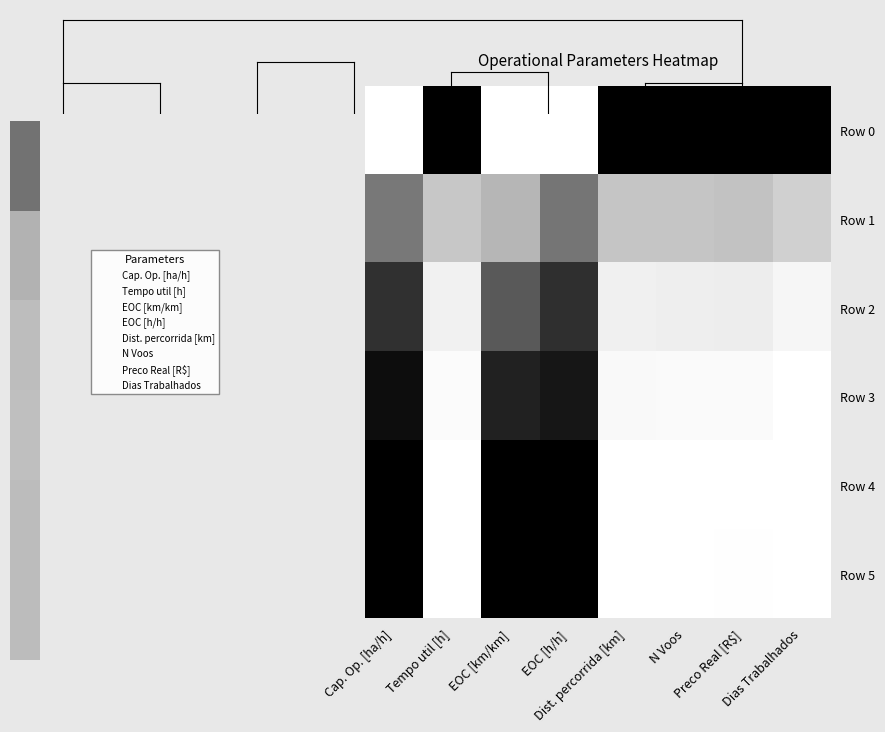

Reading left to right, what are all the values shown in this chart?

Row 0: Cap. Op. [ha/h]=0.0	Tempo util [h]=1.0	EOC [km/km]=0.0	EOC [h/h]=0.0	Dist. percorrida [km]=1.0	N Voos=1.0	Preco Real [R$]=1.0	Dias Trabalhados=1.0
Row 1: Cap. Op. [ha/h]=0.6	Tempo util [h]=0.3	EOC [km/km]=0.4	EOC [h/h]=0.6	Dist. percorrida [km]=0.3	N Voos=0.3	Preco Real [R$]=0.4	Dias Trabalhados=0.3
Row 2: Cap. Op. [ha/h]=0.8	Tempo util [h]=0.1	EOC [km/km]=0.7	EOC [h/h]=0.8	Dist. percorrida [km]=0.1	N Voos=0.1	Preco Real [R$]=0.1	Dias Trabalhados=0.1
Row 3: Cap. Op. [ha/h]=0.9	Tempo util [h]=0.0	EOC [km/km]=0.9	EOC [h/h]=0.9	Dist. percorrida [km]=0.0	N Voos=0.0	Preco Real [R$]=0.0	Dias Trabalhados=0.0
Row 4: Cap. Op. [ha/h]=1.0	Tempo util [h]=0.0	EOC [km/km]=1.0	EOC [h/h]=1.0	Dist. percorrida [km]=0.0	N Voos=0.0	Preco Real [R$]=0.0	Dias Trabalhados=0.0
Row 5: Cap. Op. [ha/h]=1.0	Tempo util [h]=0.0	EOC [km/km]=1.0	EOC [h/h]=1.0	Dist. percorrida [km]=0.0	N Voos=0.0	Preco Real [R$]=0.0	Dias Trabalhados=0.0